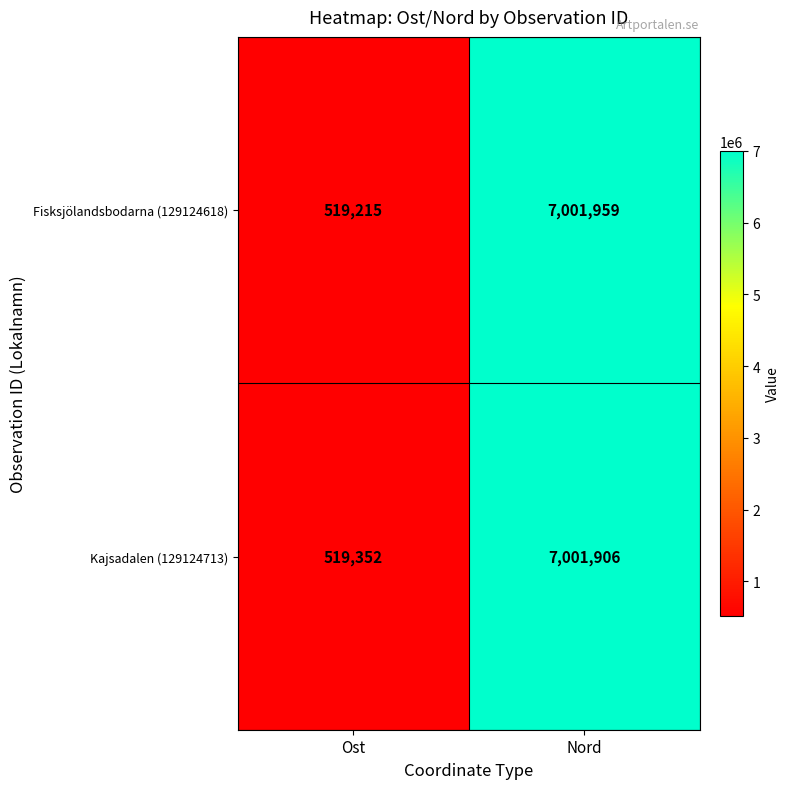

What is the sum of the Kajsadalen (129124713) values at Ost and Nord?

7521258